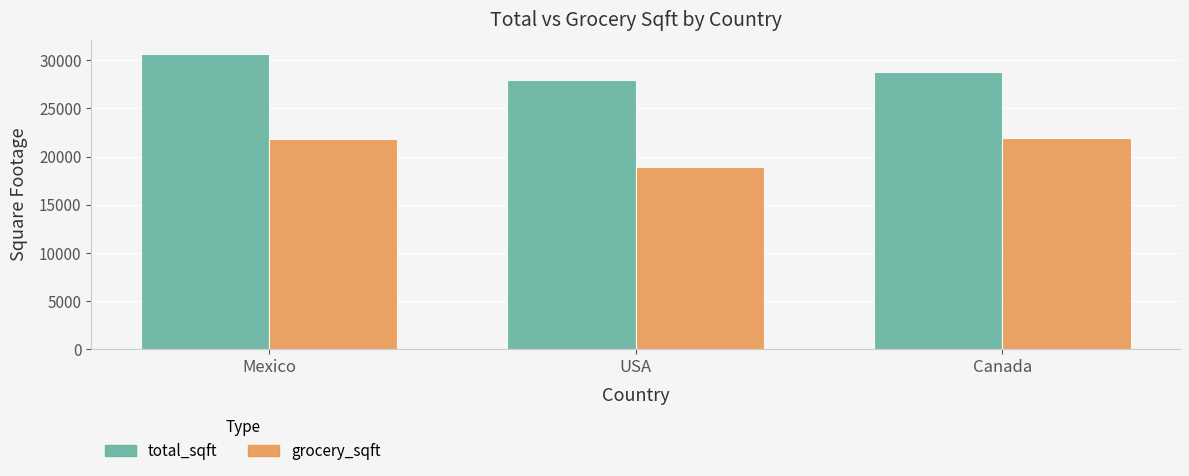

Which category has the highest value across all series?

Mexico